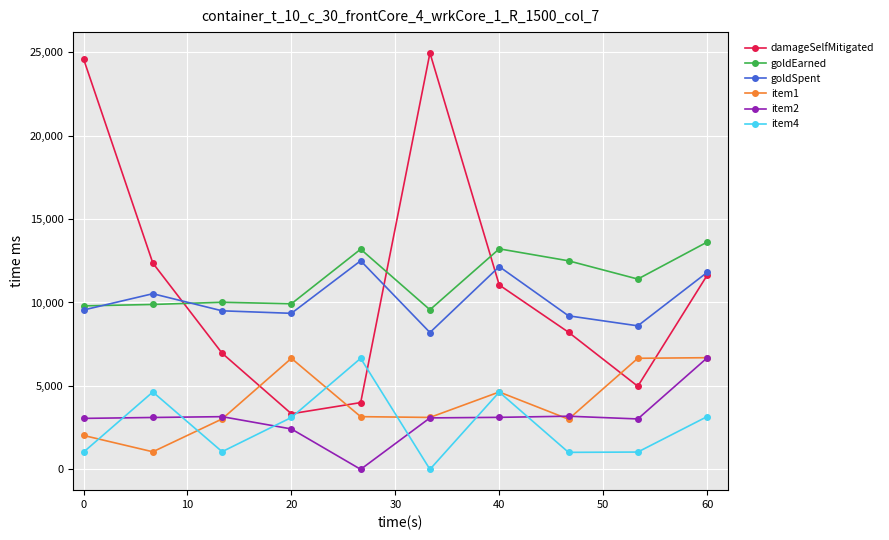

Which series has the widest spread of values?

damageSelfMitigated